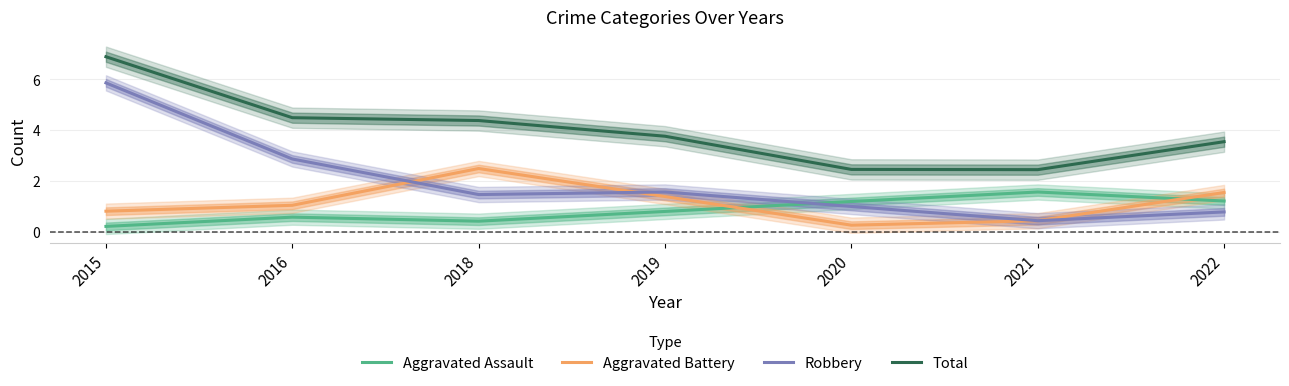

True or false: Aggravated Assault has a value of 1.4 at 2019.

False